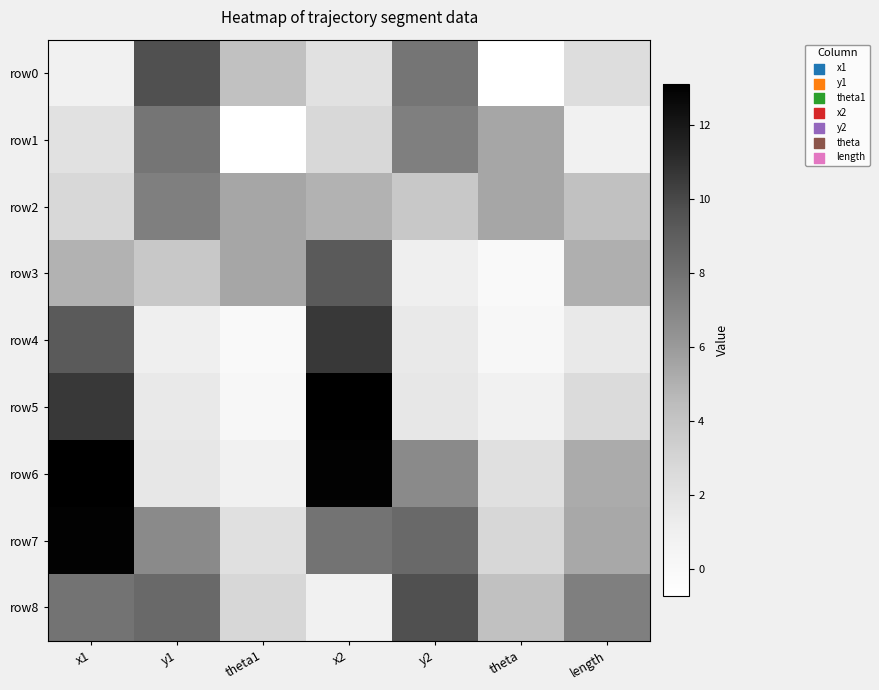

Reading left to right, what are all the values shown in this chart?

row0: x1=0.9	y1=9.7	theta1=4.2	x2=2.1	y2=7.8	theta=-0.7	length=2.4
row1: x1=2.1	y1=7.8	theta1=-0.7	x2=2.8	y2=7.3	theta=5.4	length=0.8
row2: x1=2.8	y1=7.3	theta1=5.4	x2=4.9	y2=3.7	theta=5.5	length=4.2
row3: x1=4.9	y1=3.7	theta1=5.5	x2=9.2	y2=1.0	theta=-0.1	length=5.1
row4: x1=9.2	y1=1.0	theta1=-0.1	x2=10.6	y2=1.5	theta=0.2	length=1.5
row5: x1=10.6	y1=1.5	theta1=0.2	x2=13.1	y2=1.6	theta=0.8	length=2.6
row6: x1=13.1	y1=1.6	theta1=0.8	x2=13.0	y2=6.8	theta=2.2	length=5.3
row7: x1=13.0	y1=6.8	theta1=2.2	x2=7.9	y2=8.4	theta=2.9	length=5.4
row8: x1=7.9	y1=8.4	theta1=2.9	x2=0.9	y2=9.7	theta=4.2	length=7.3